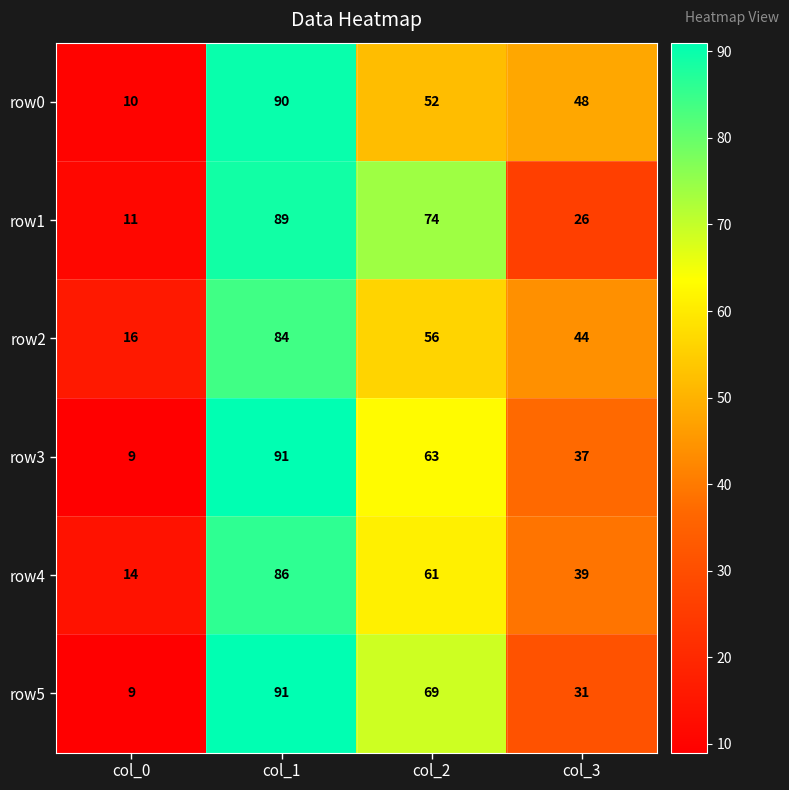

Rank the series at col_3 from highest to lowest value.

row0, row2, row4, row3, row5, row1